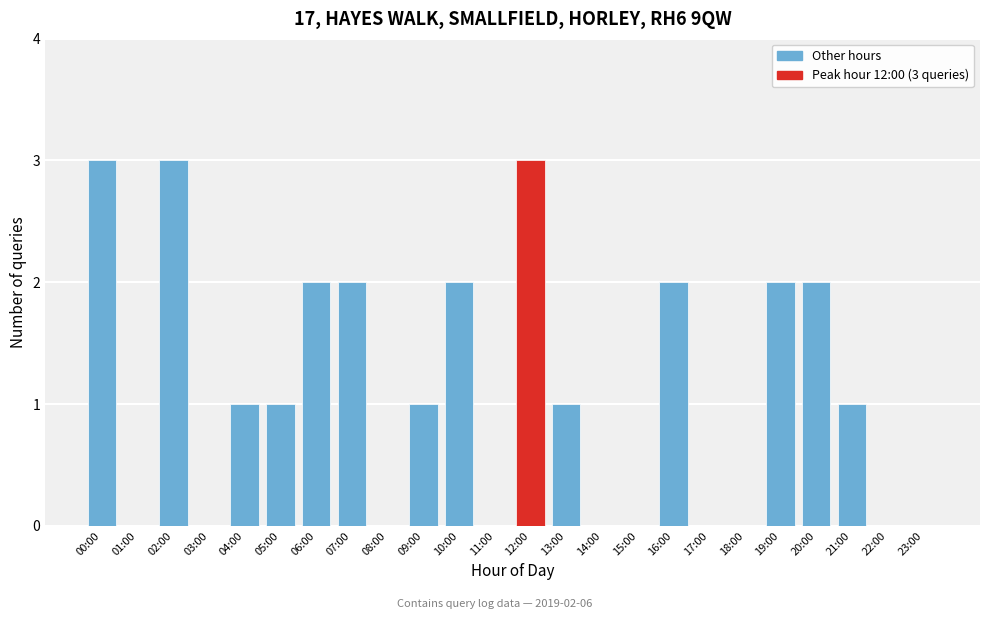

Reading right to left, transcribe all the data shown in this chart.

23:00=0	22:00=0	21:00=1	20:00=2	19:00=2	18:00=0	17:00=0	16:00=2	15:00=0	14:00=0	13:00=1	12:00=3	11:00=0	10:00=2	09:00=1	08:00=0	07:00=2	06:00=2	05:00=1	04:00=1	03:00=0	02:00=3	01:00=0	00:00=3